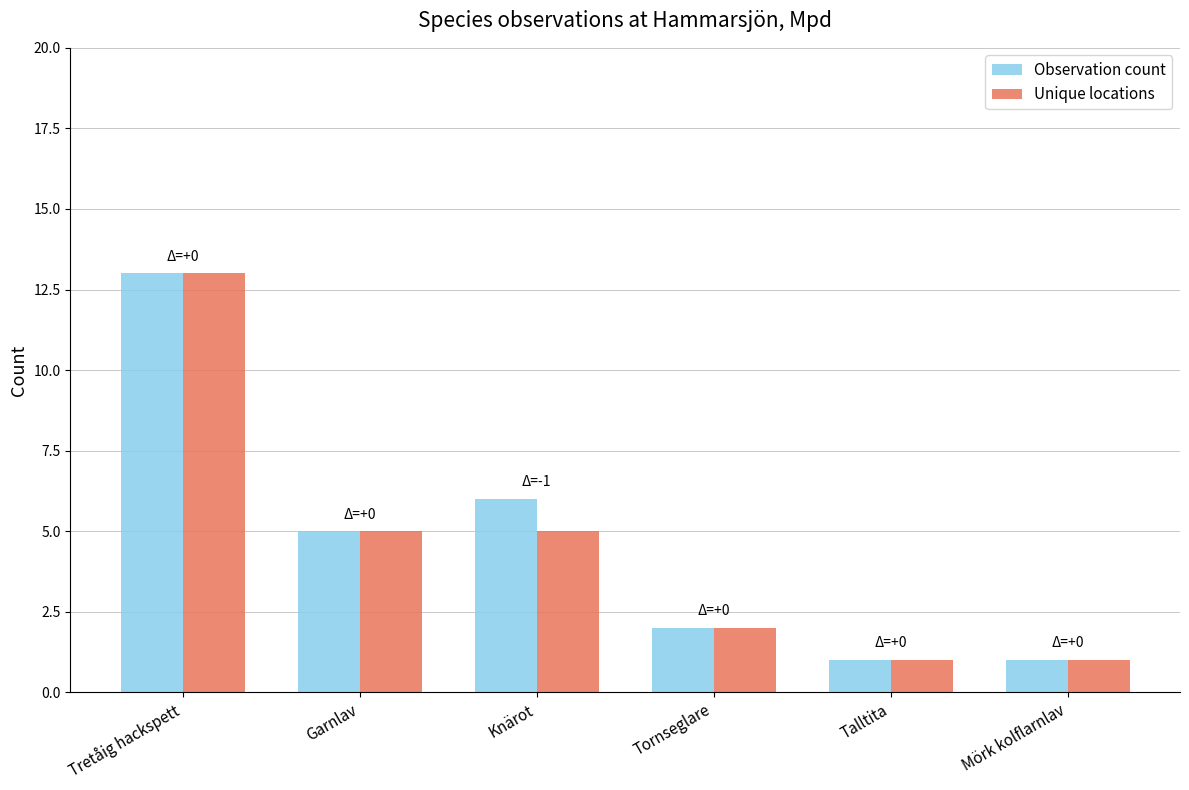

What are all the series names shown in the legend?

Observation count, Unique locations